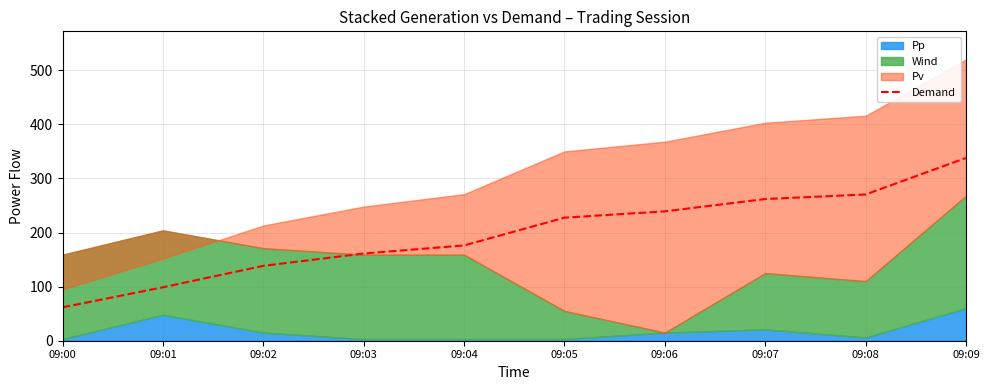

What is the minimum value shown in the chart?

61.8